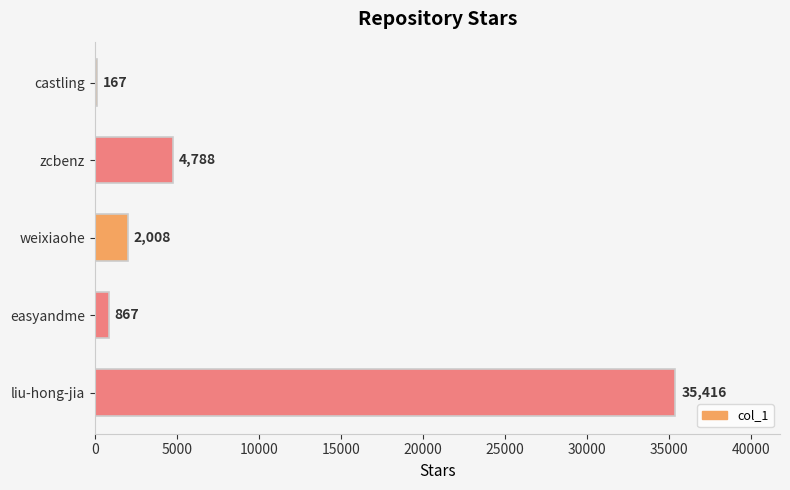

What is the change in value from castling to zcbenz?

+4621